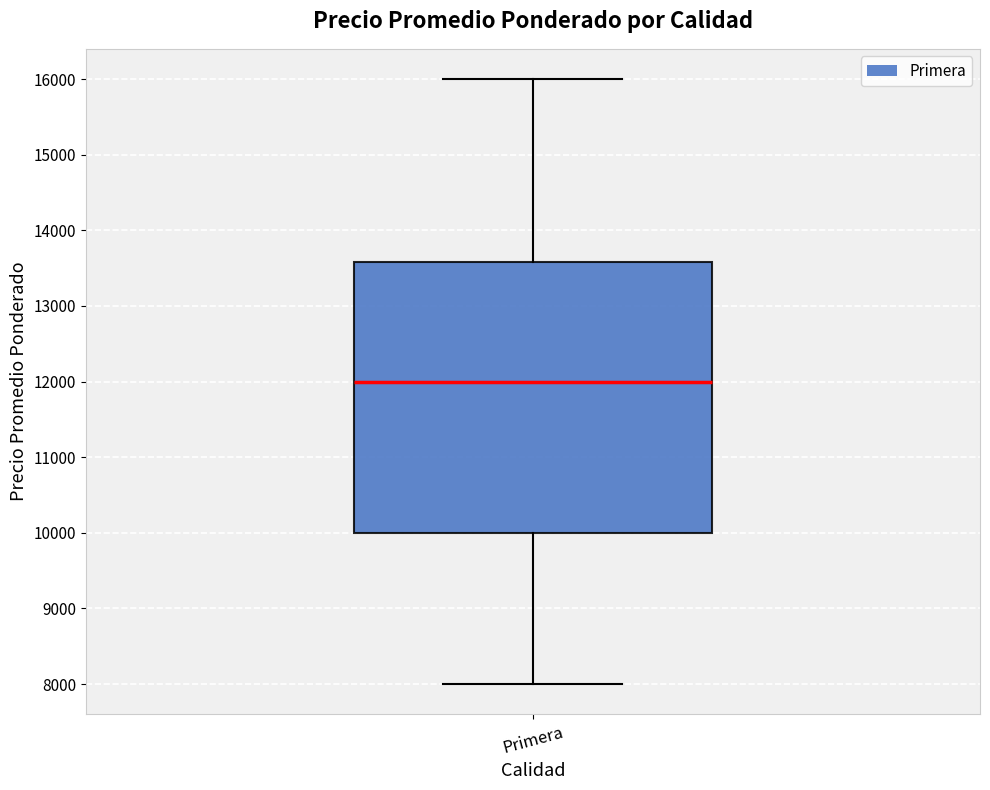

Transcribe this box plot: give where the median line is, the range the box spans, and where the two whiskers end, as read against the y-axis. The values are not printed on the chart, so give them approximately, as read against the axis.

median 12000, box 10000 to 13600, whiskers 8000 to 16000